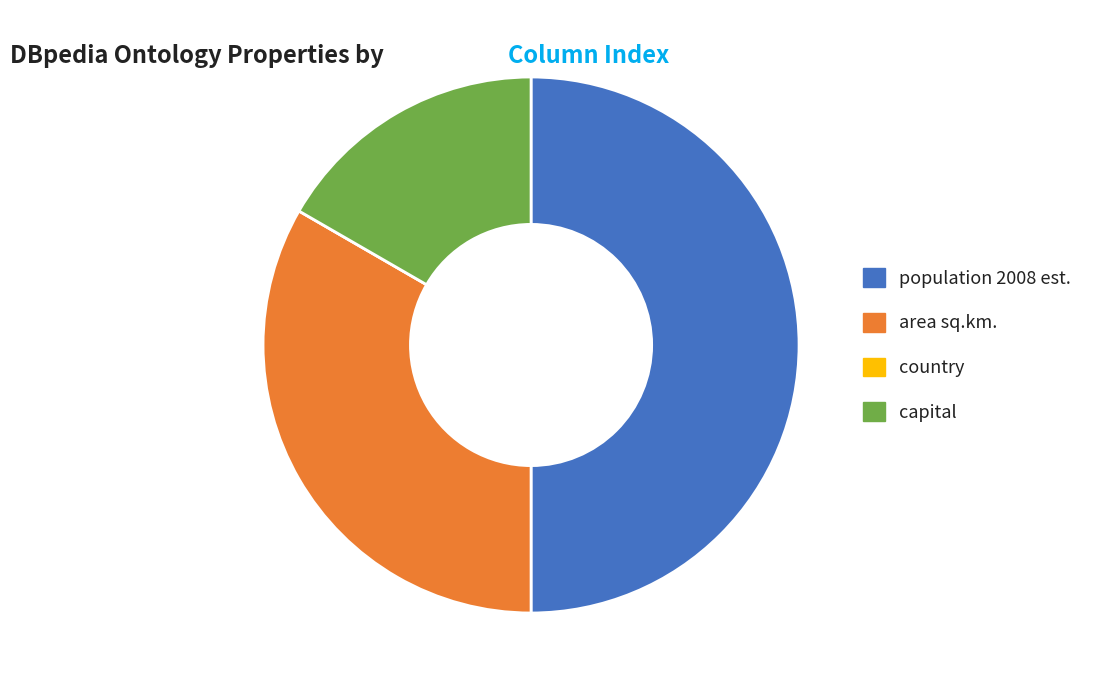

Does area sq.km. represent more than half of the total?

No